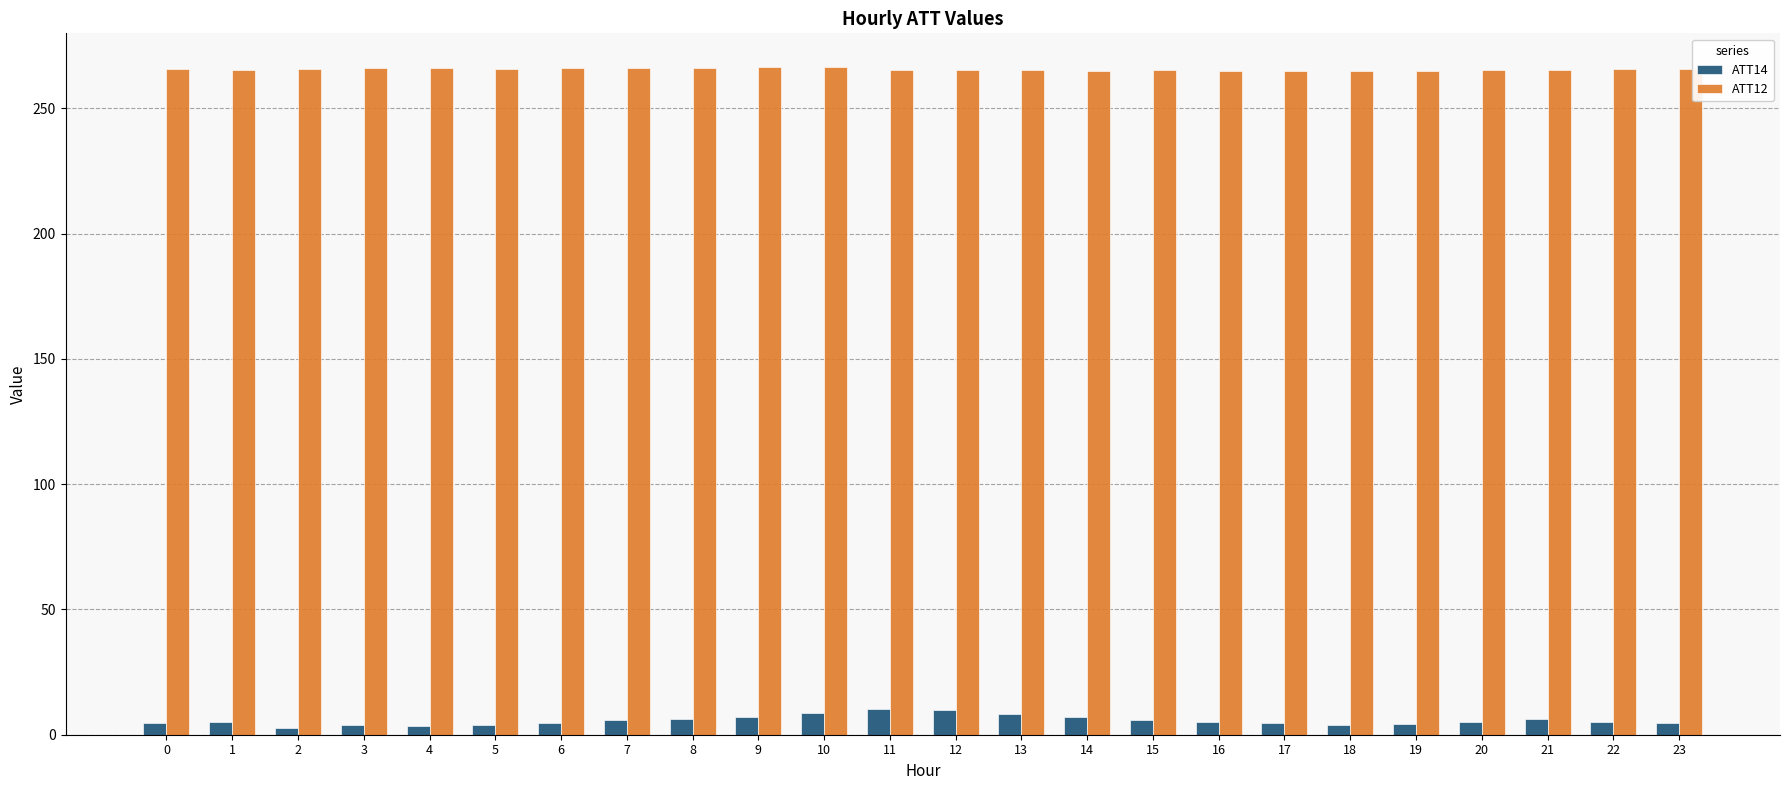

What are all the series names shown in the legend?

ATT14, ATT12